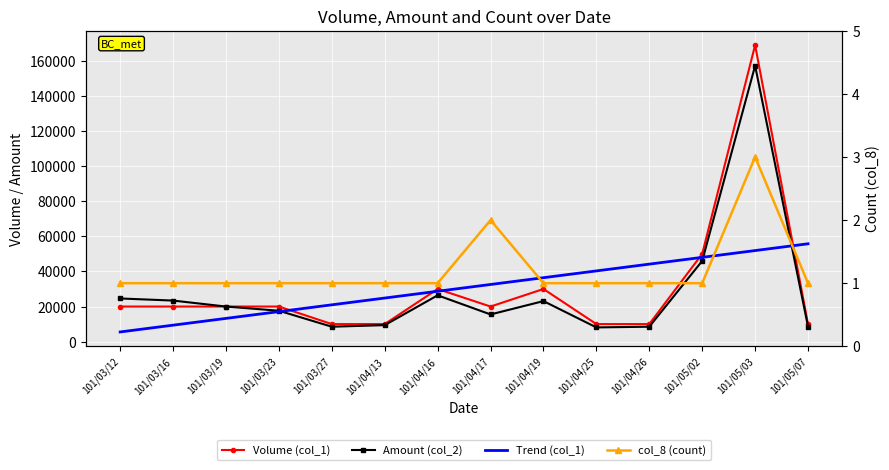

The col_8 (count) series shows 1.0 at 101/03/12. True or false?

True